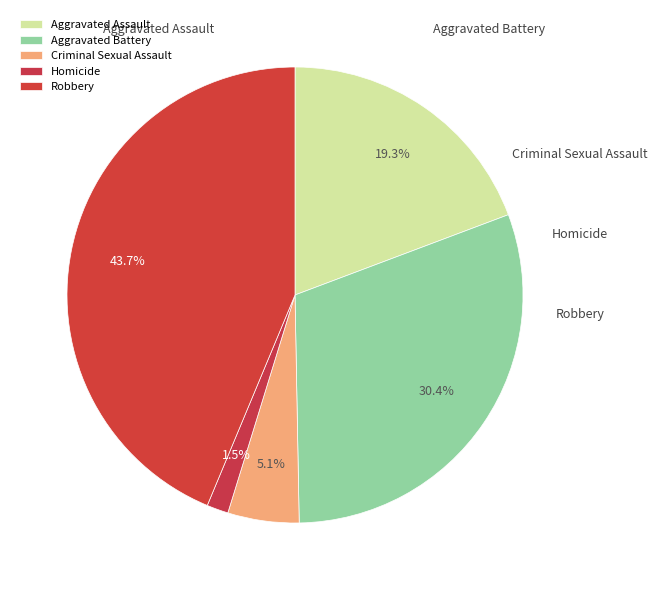

To the nearest percent, what is the difference between the largest and smallest slice percentages?

42%